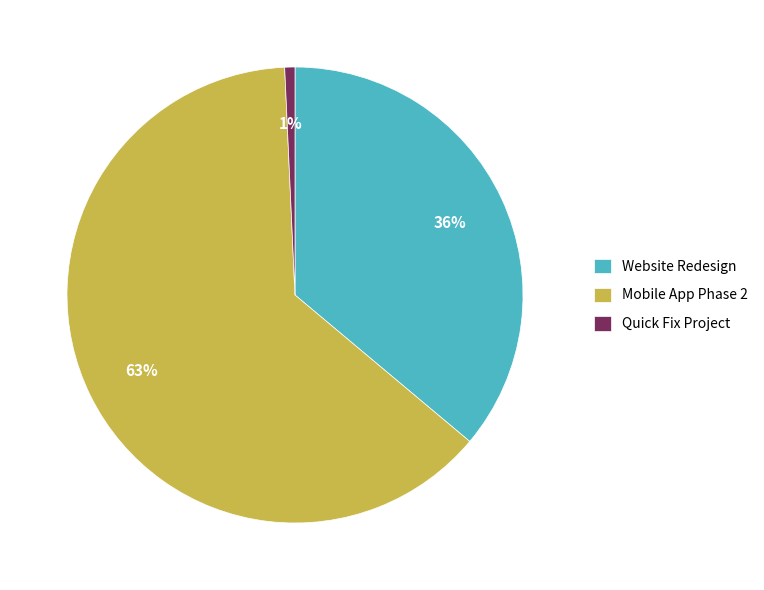

Rank the categories by value from lowest to highest.

Quick Fix Project, Website Redesign, Mobile App Phase 2